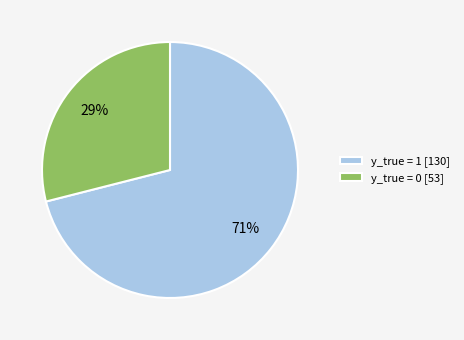

To the nearest percent, what percentage of the pie is y_true = 1?

71%